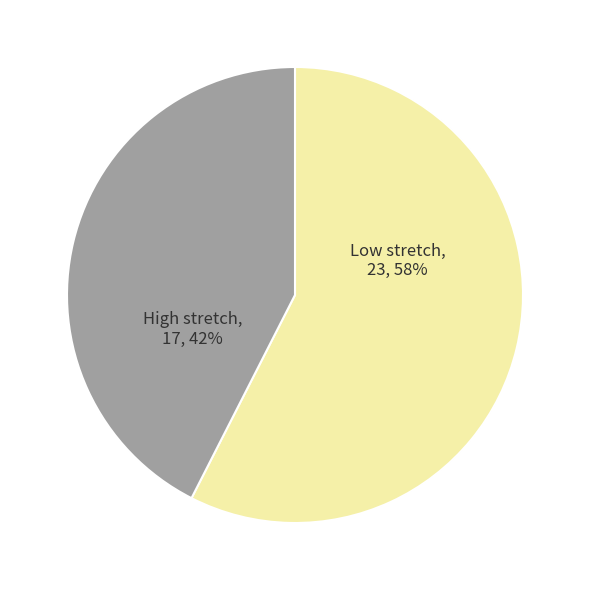

To the nearest percent, what is the average slice percentage?

50%